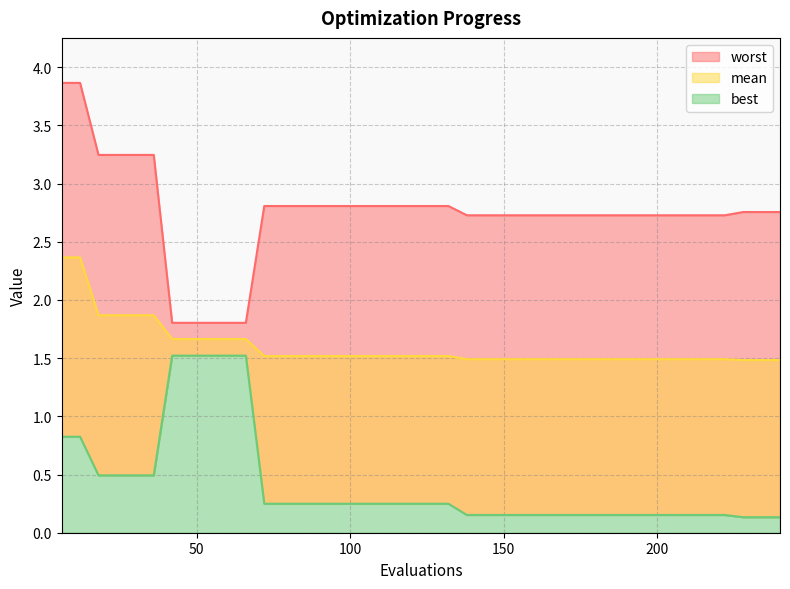

True or false: best and mean intersect in this chart.

False